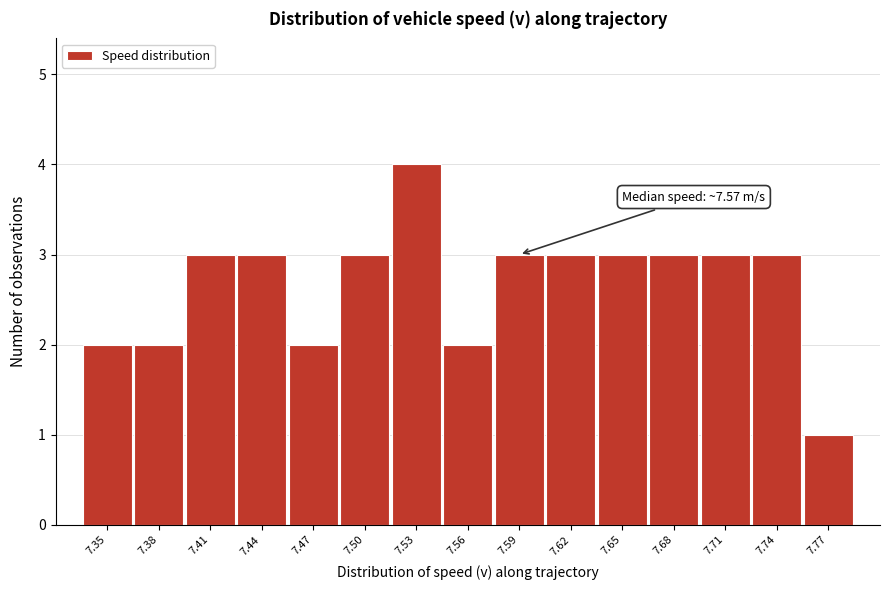

Reading left to right, what are all the values shown in this chart?

2	2	3	3	2	3	4	2	3	3	3	3	3	3	1